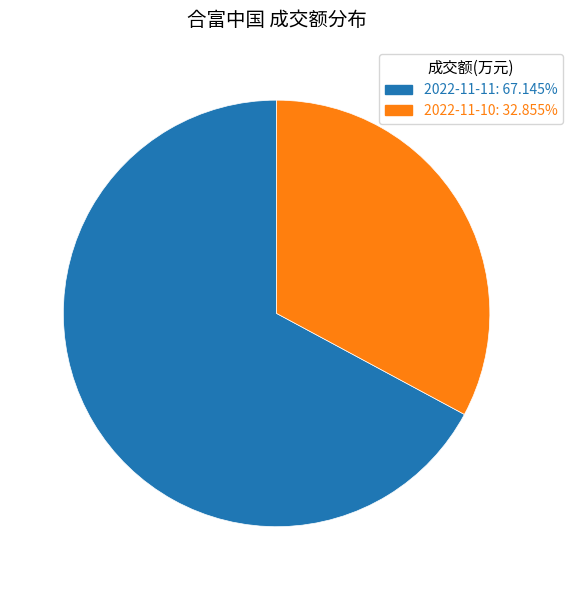

Do 2022-11-11 and 2022-11-10 together represent more than half of the pie?

Yes